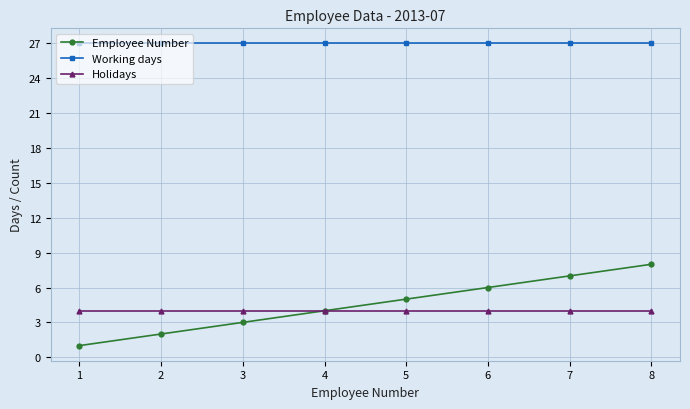

Which series changed the most between 1 and 3?

Employee Number